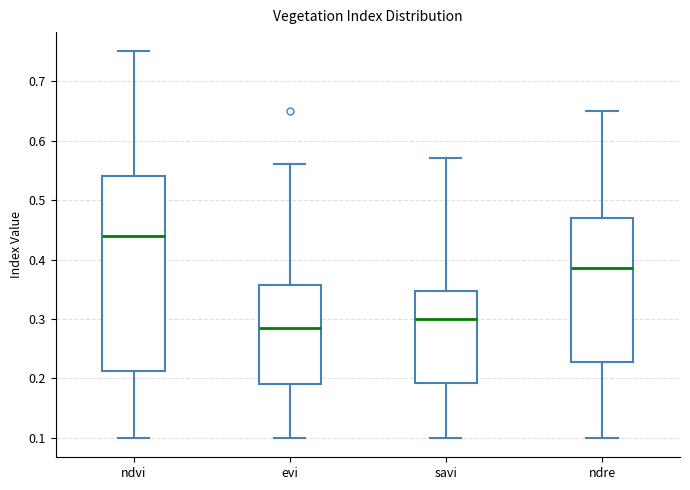

Reading left to right, read every box against the y-axis: the position of its median line, the range the box covers, and the ends of its whiskers. The values are not printed on the chart, so give them approximately, as read against the axis.

ndvi: median 0.44, box 0.21 to 0.54, whiskers 0.10 to 0.75
evi: median 0.29, box 0.19 to 0.36, whiskers 0.10 to 0.56
savi: median 0.30, box 0.19 to 0.35, whiskers 0.10 to 0.57
ndre: median 0.39, box 0.23 to 0.47, whiskers 0.10 to 0.65